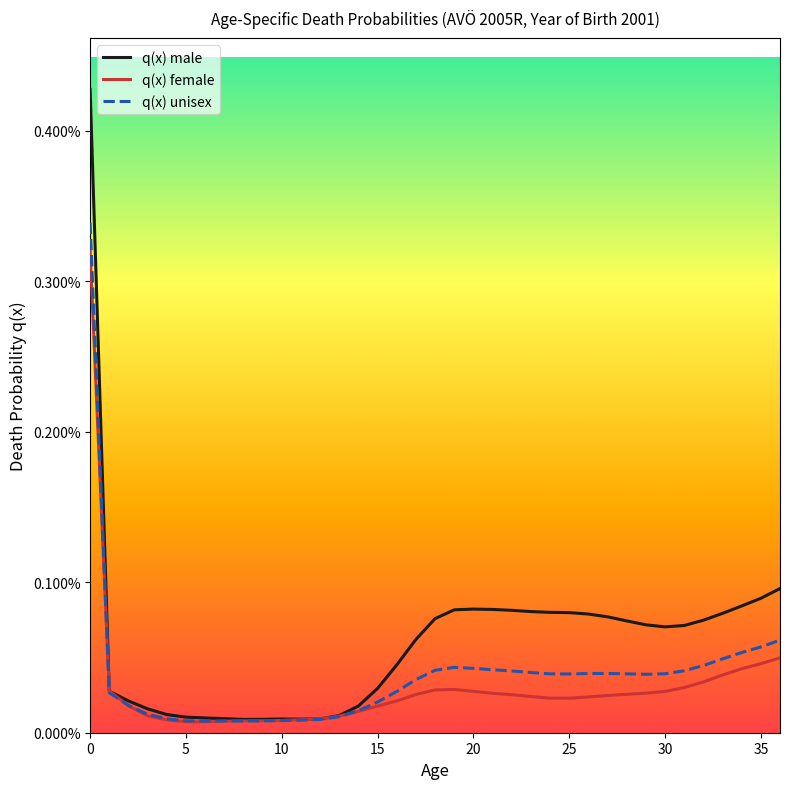

True or false: q(x) female and q(x) unisex cross at least once.

True